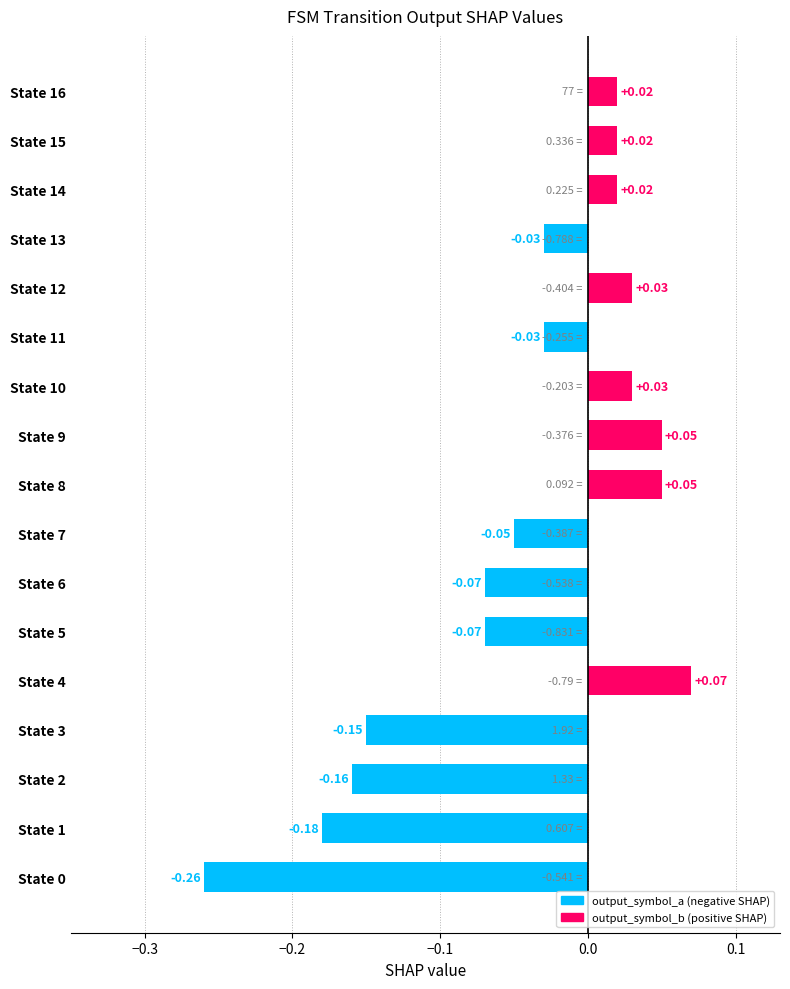

What is the change in value from State 2 to State 6?

+0.1